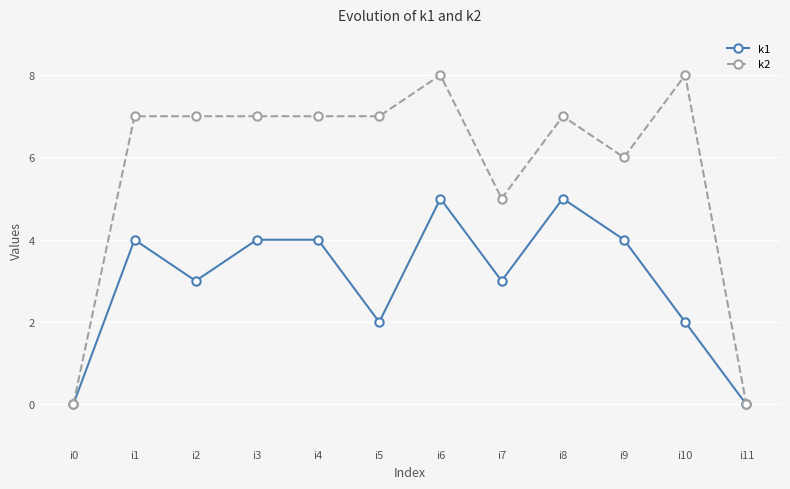

The k2 series shows 5 at i3. True or false?

False